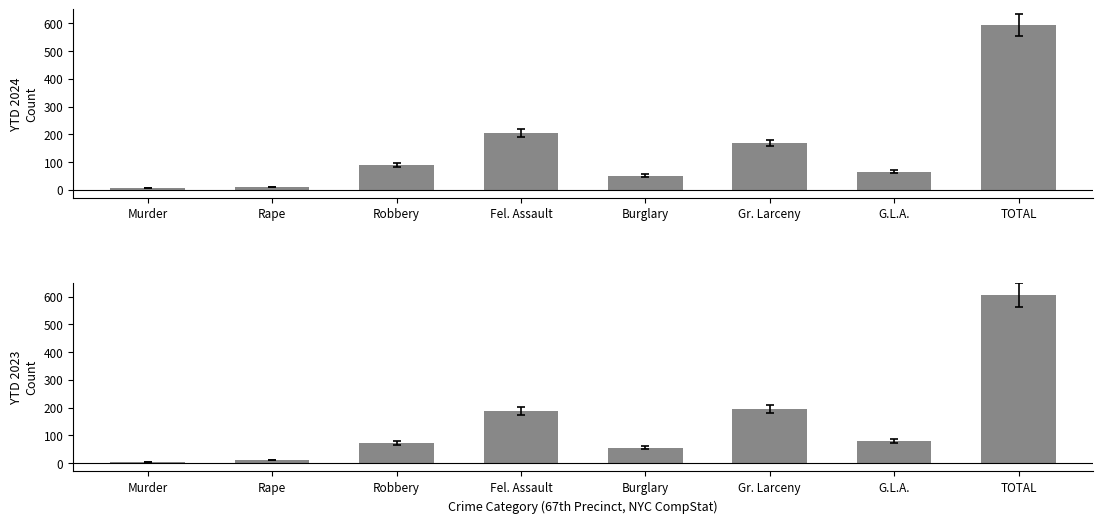

Are the bars horizontal?

No